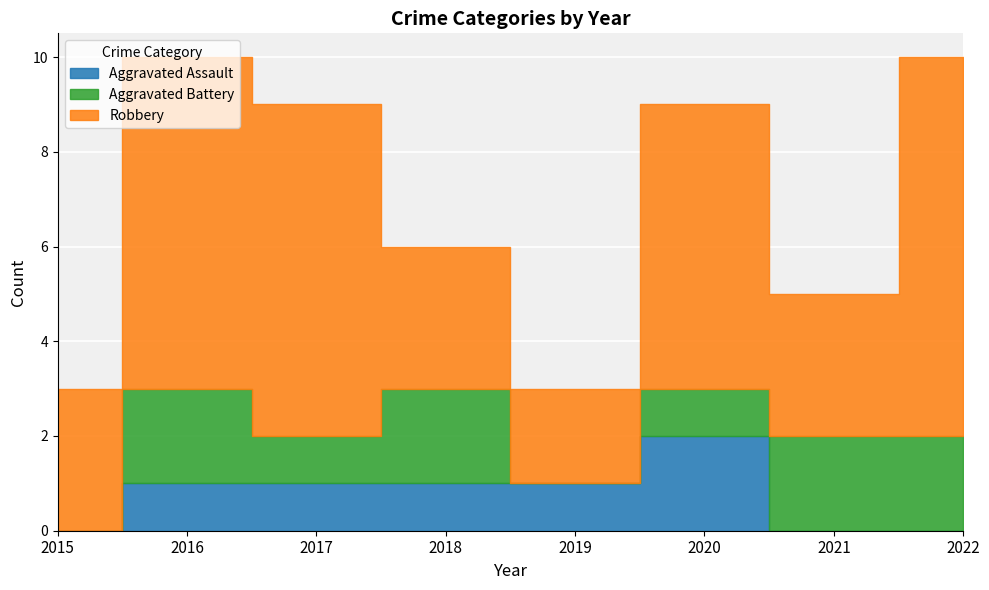

At which label does Aggravated Battery reach its peak?

2016